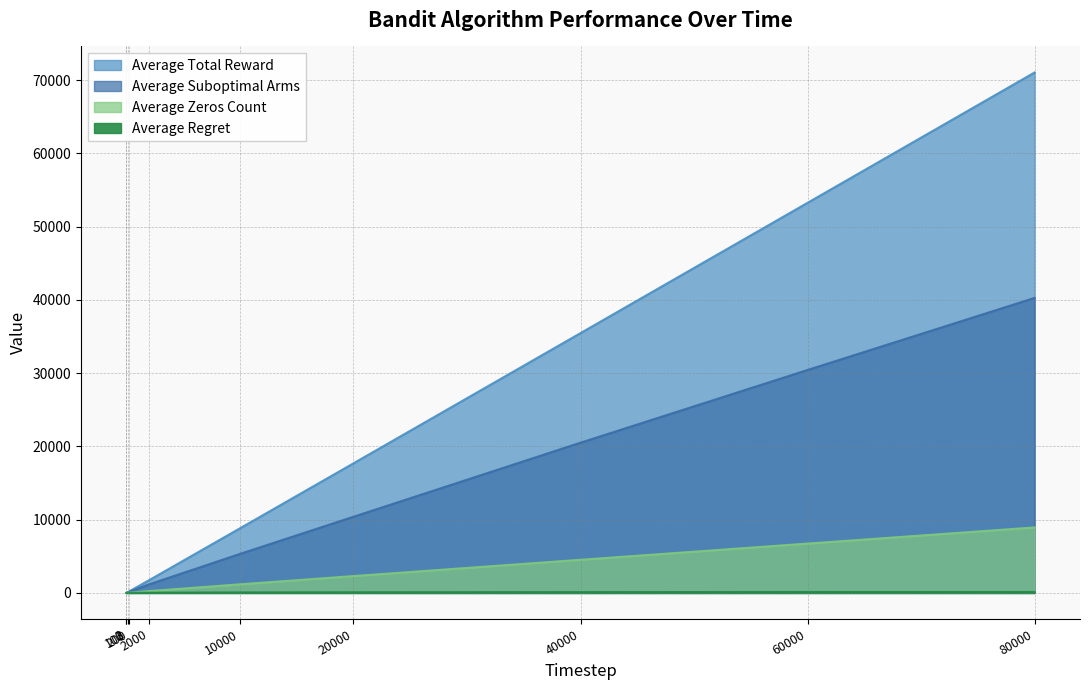

At which category is the sum across all series the highest?

80000